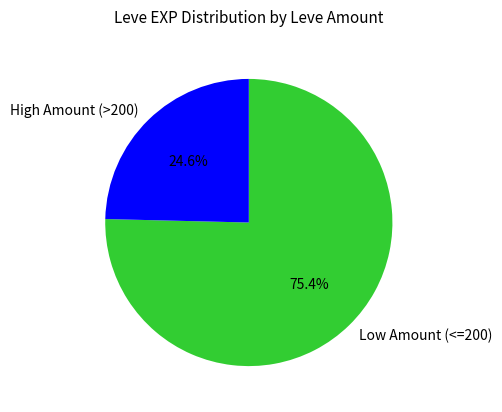

Which category has the biggest portion of the pie?

Low Amount (<=200)